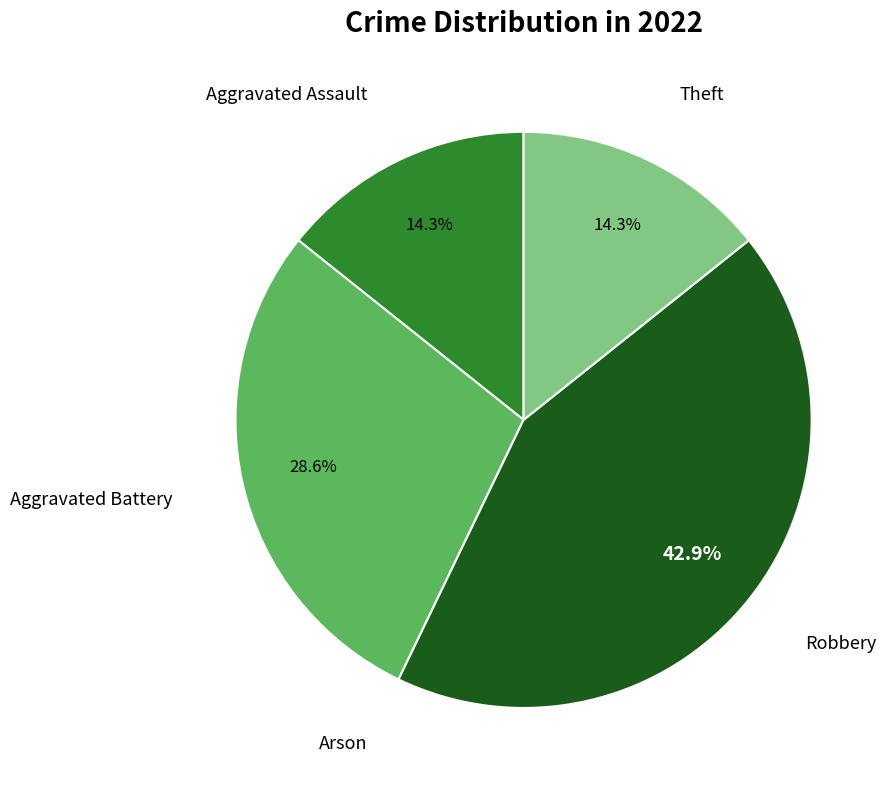

Combined, do Robbery and Aggravated Assault account for over 50%?

Yes